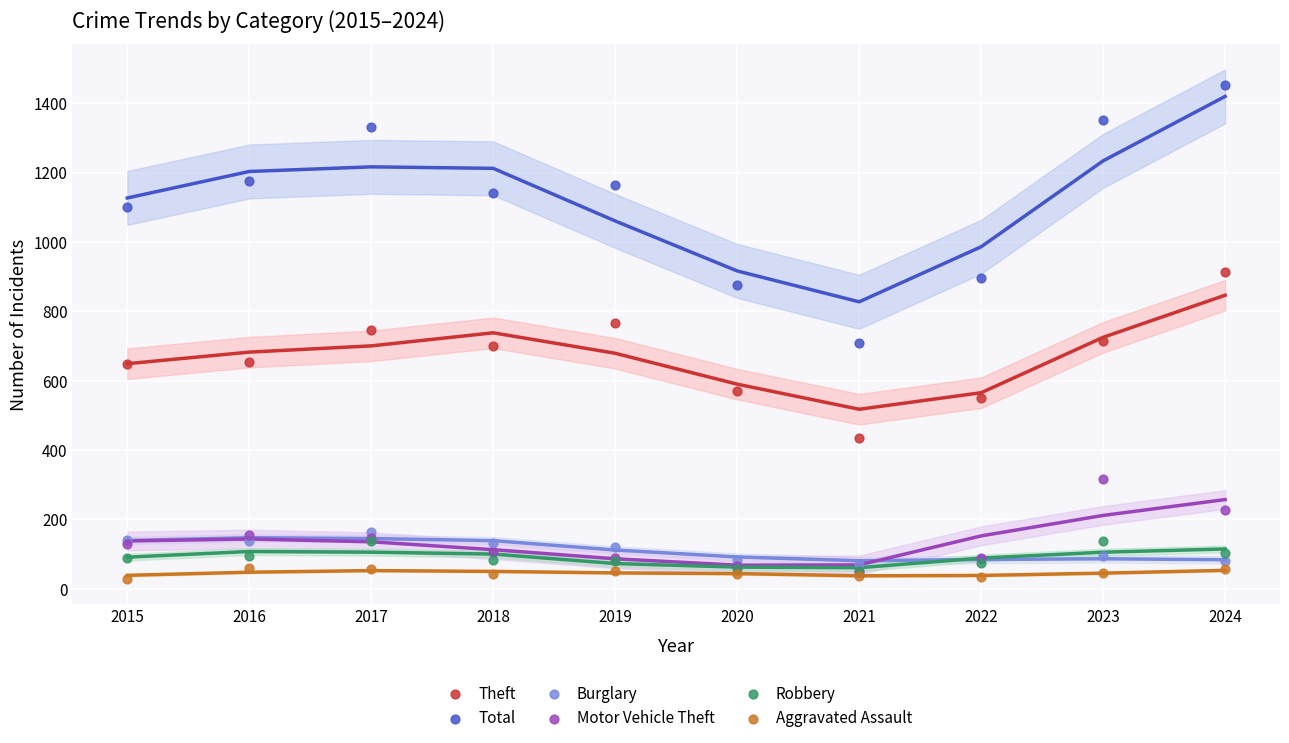

What are all the series names shown in the legend?

Theft, Total, Burglary, Motor Vehicle Theft, Robbery, Aggravated Assault